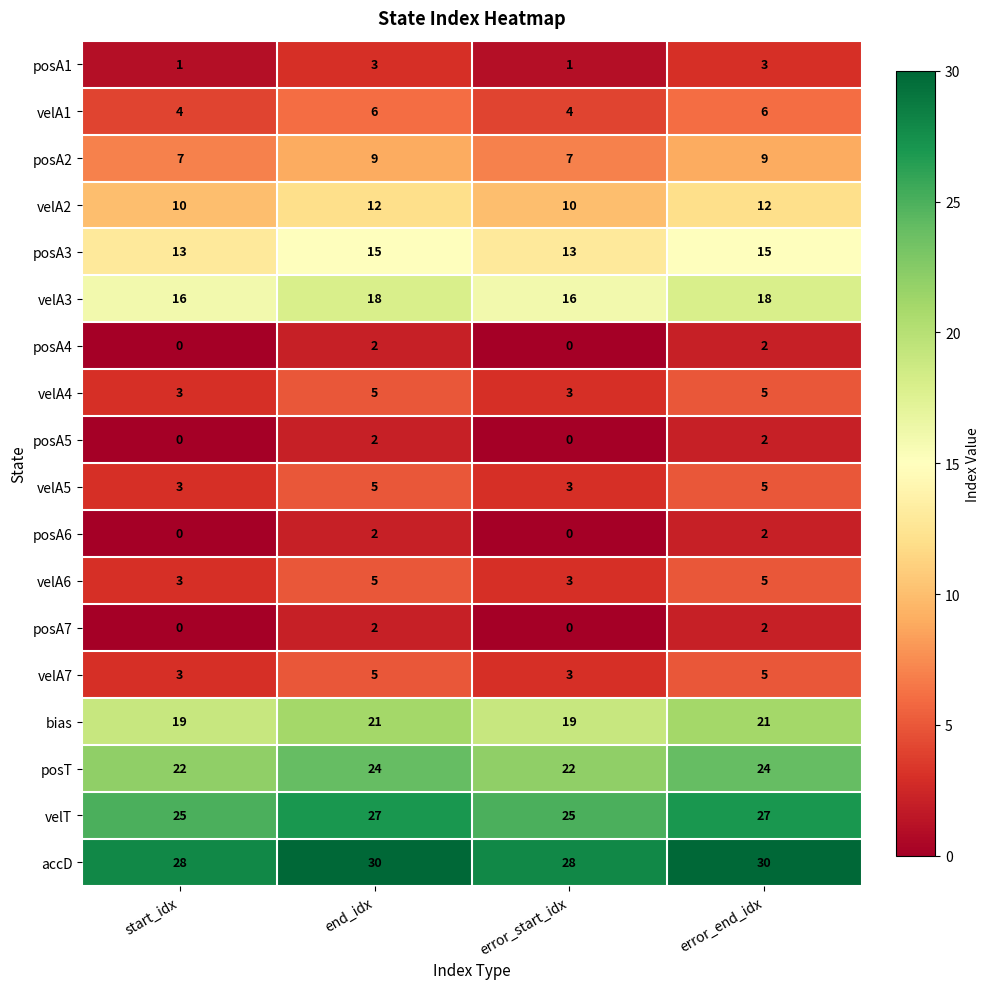

How many velA2 values are between 10 and 12?

4